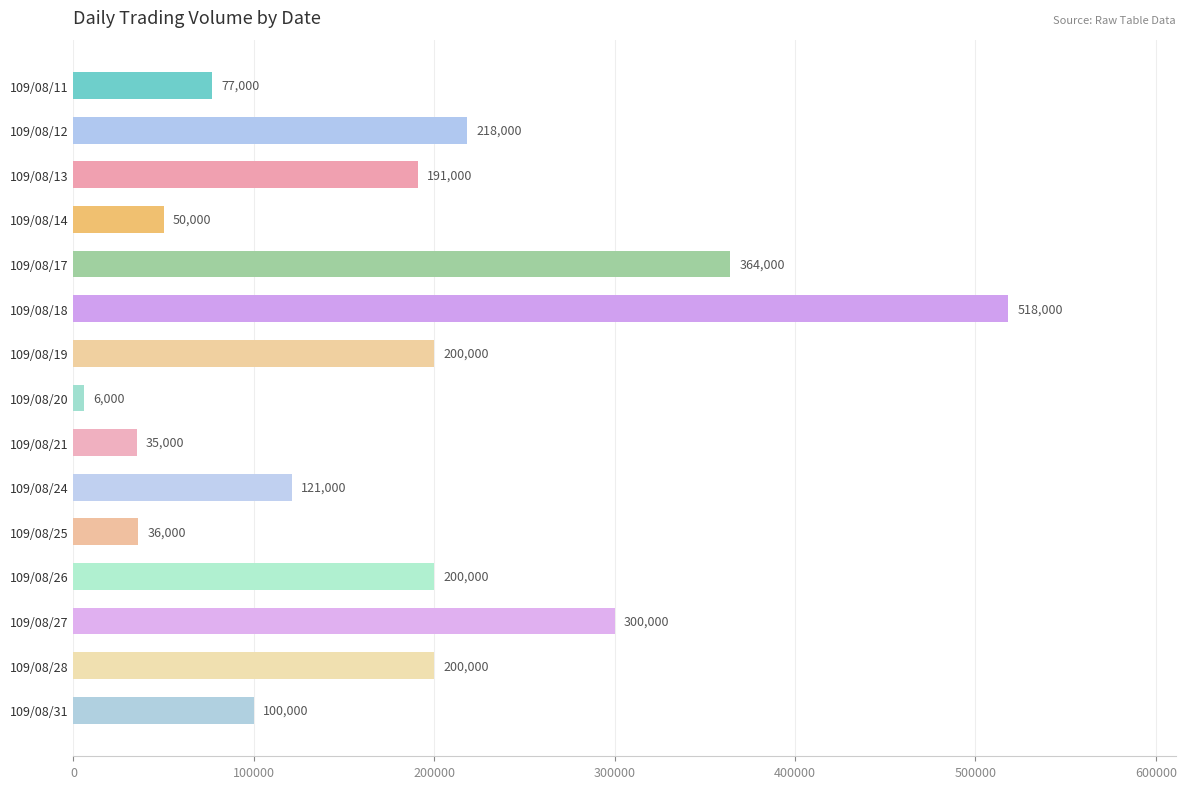

What is the value of the 6th bar from the top?

518000